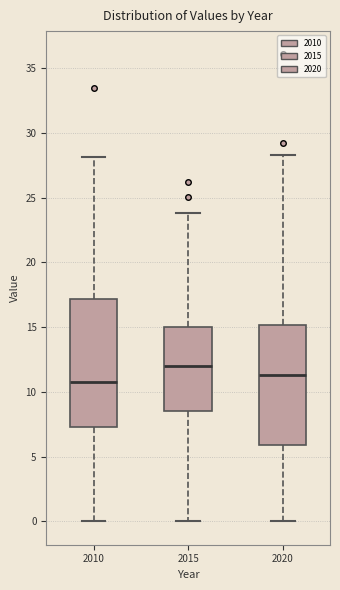

Which box has the highest median line?

2015